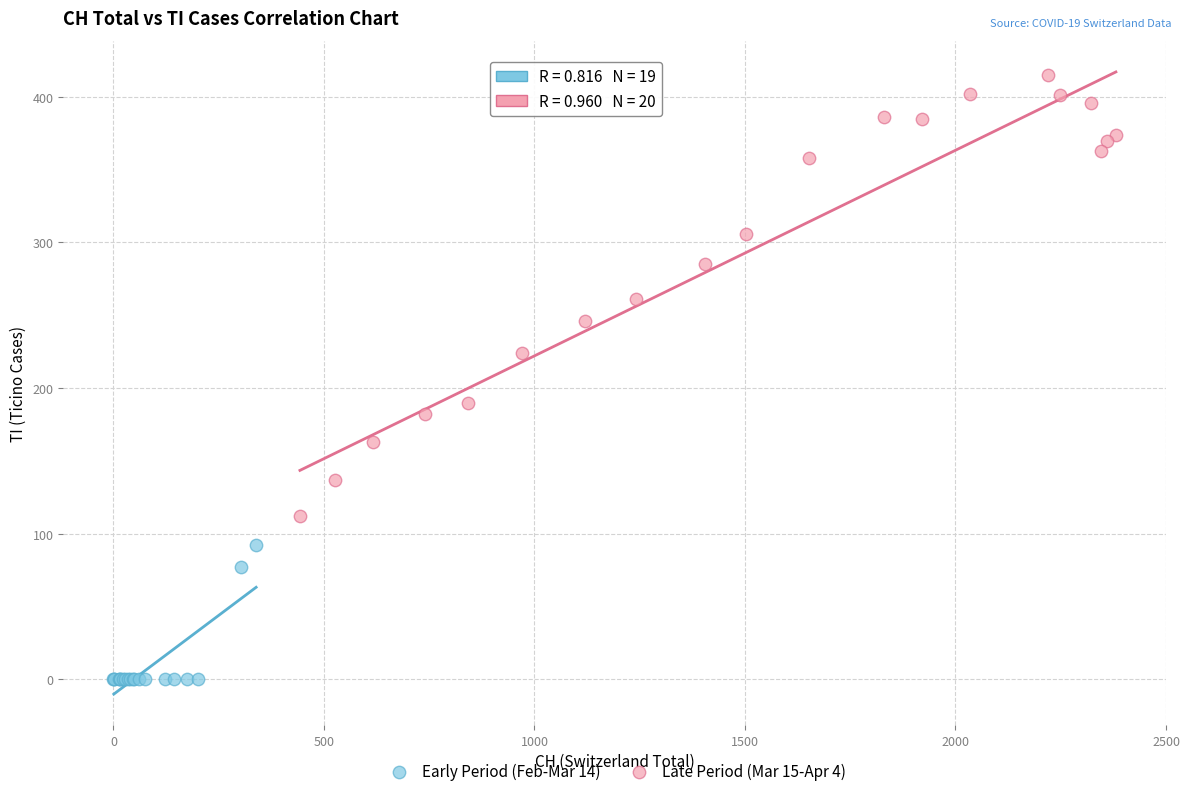

Which series has the widest spread of Y values?

Late Period (Mar 15-Apr 4)